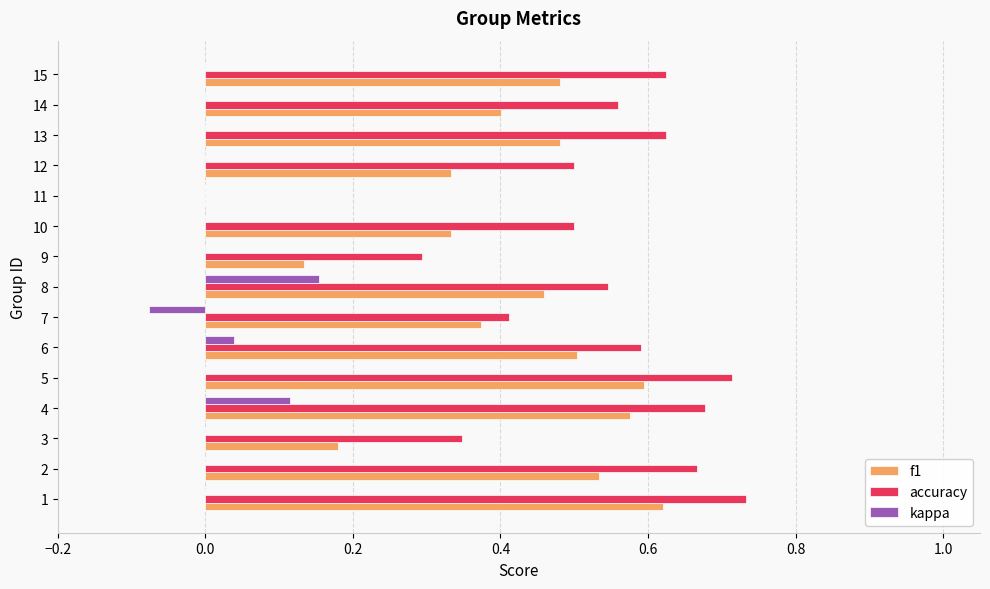

Which series changed the most between 9 and 13?

f1